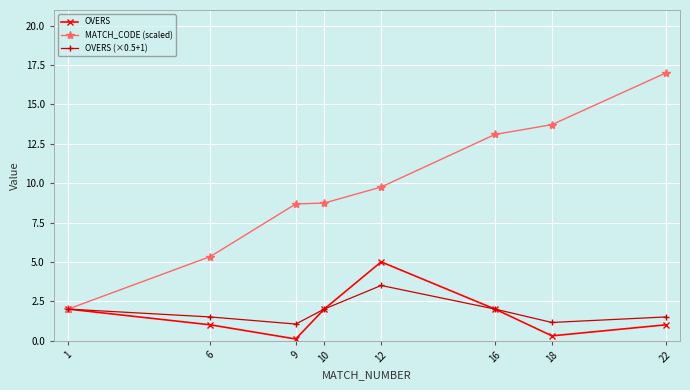

Where is the first local minimum for OVERS?

9